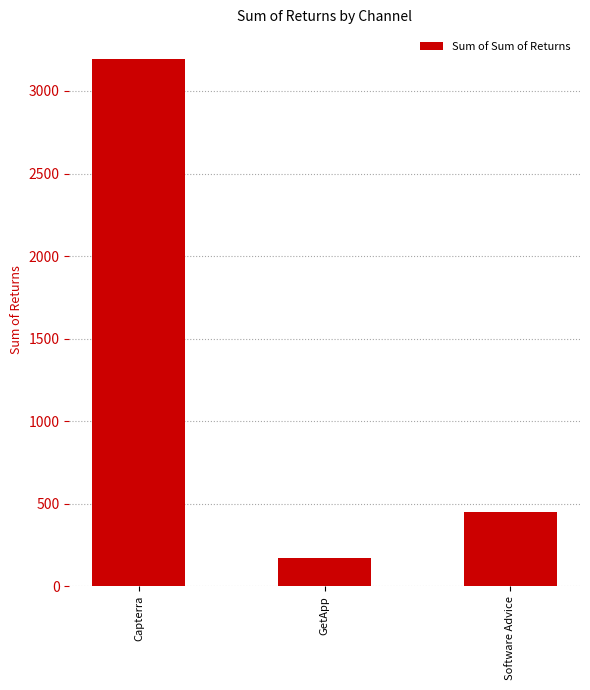

What is the value of the 3rd bar from the left?

448.5